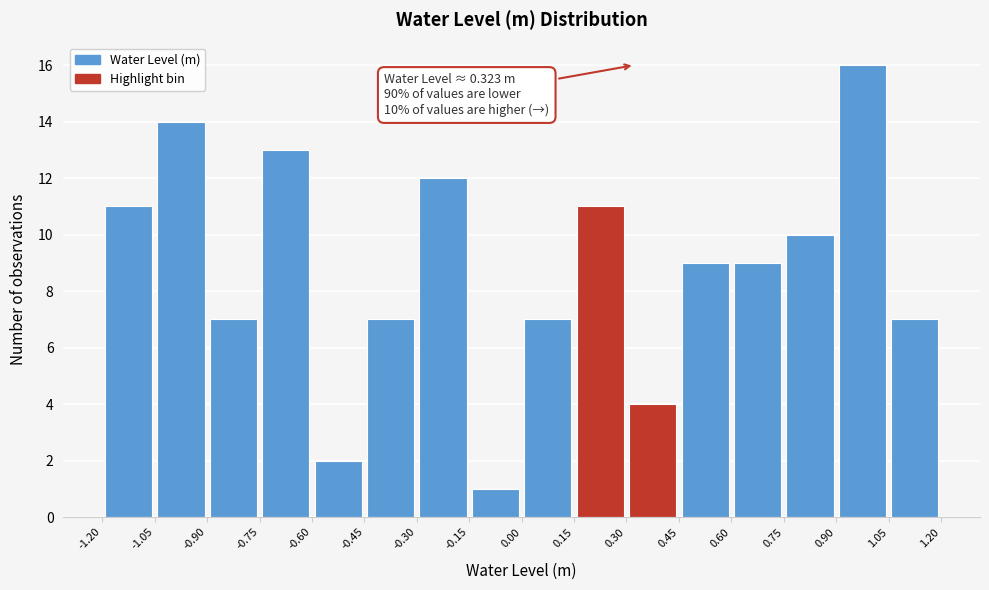

Over which range of the x-axis is the bar tallest?

0.90 to 1.05